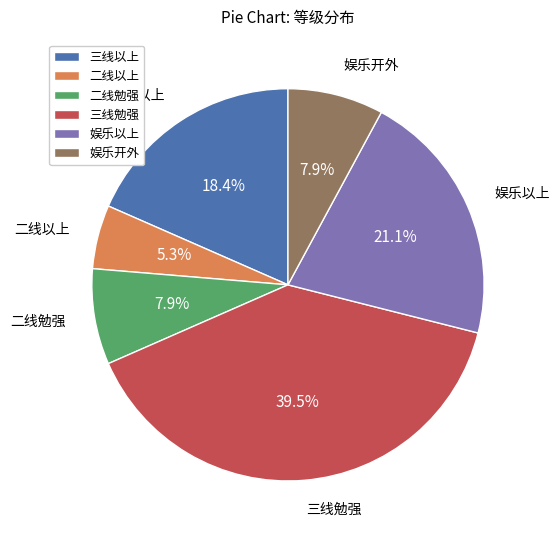

To the nearest percent, what is the average slice percentage?

17%